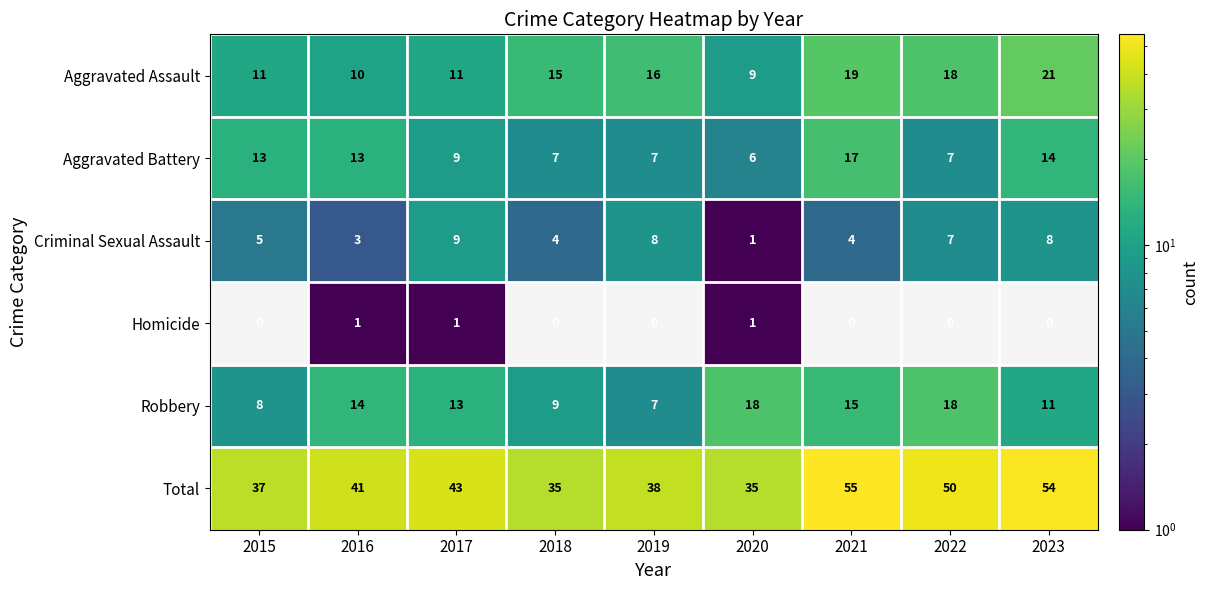

Rank the series by their maximum value, from highest to lowest.

Total, Aggravated Assault, Robbery, Aggravated Battery, Criminal Sexual Assault, Homicide